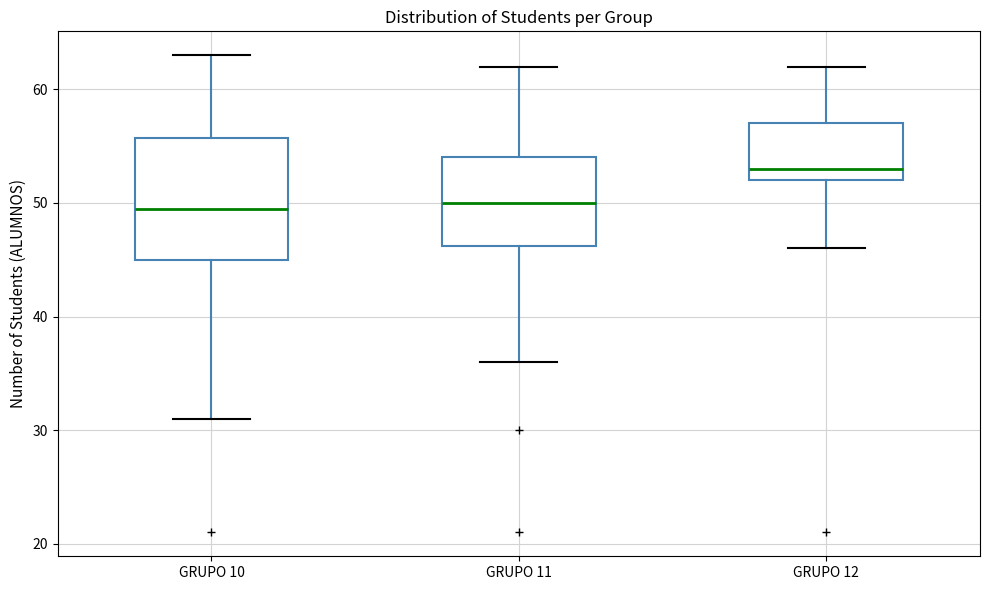

Where does the median line of the box for GRUPO 12 sit on the y-axis? The values are not printed on the chart, so give them approximately, as read against the axis.

53